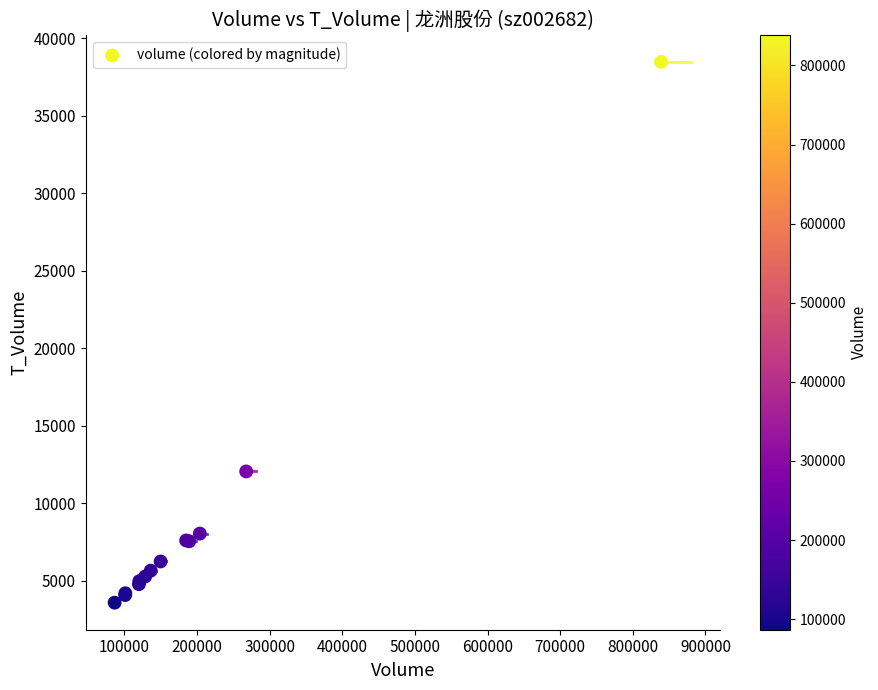

What Y value in the scatter plot is closest to 21030?

12054